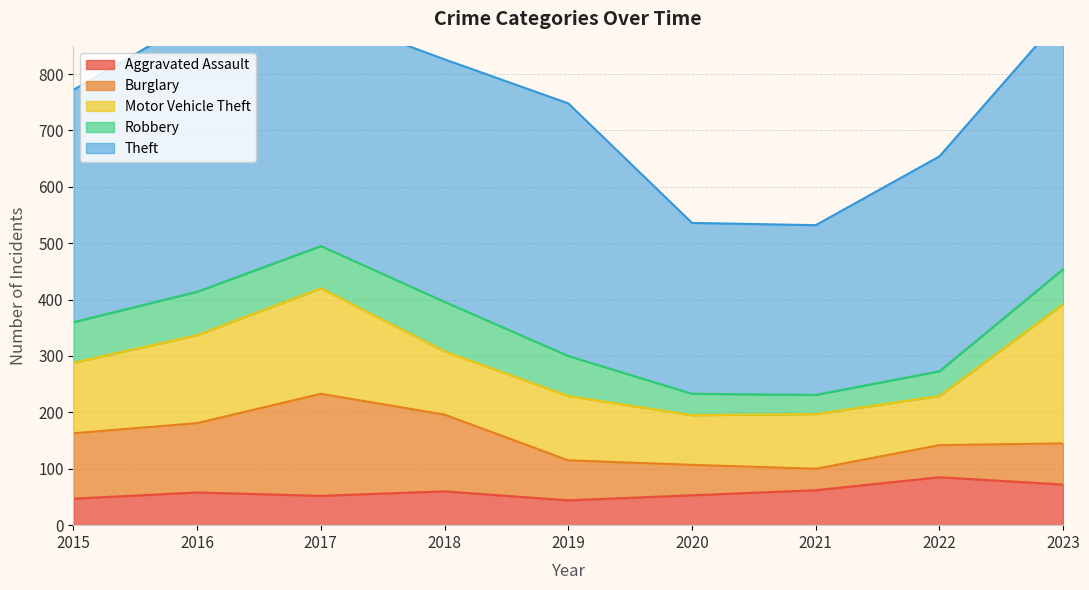

Reading left to right, list all the values displayed in this chart.

Aggravated Assault: 2015=47	2016=58	2017=52	2018=60	2019=44	2020=53	2021=62	2022=85	2023=72
Burglary: 2015=116	2016=123	2017=181	2018=136	2019=71	2020=54	2021=38	2022=57	2023=73
Motor Vehicle Theft: 2015=125	2016=156	2017=187	2018=112	2019=114	2020=88	2021=97	2022=87	2023=247
Robbery: 2015=72	2016=77	2017=75	2018=88	2019=71	2020=38	2021=34	2022=44	2023=62
Theft: 2015=412	2016=485	2017=412	2018=430	2019=448	2020=303	2021=301	2022=381	2023=451